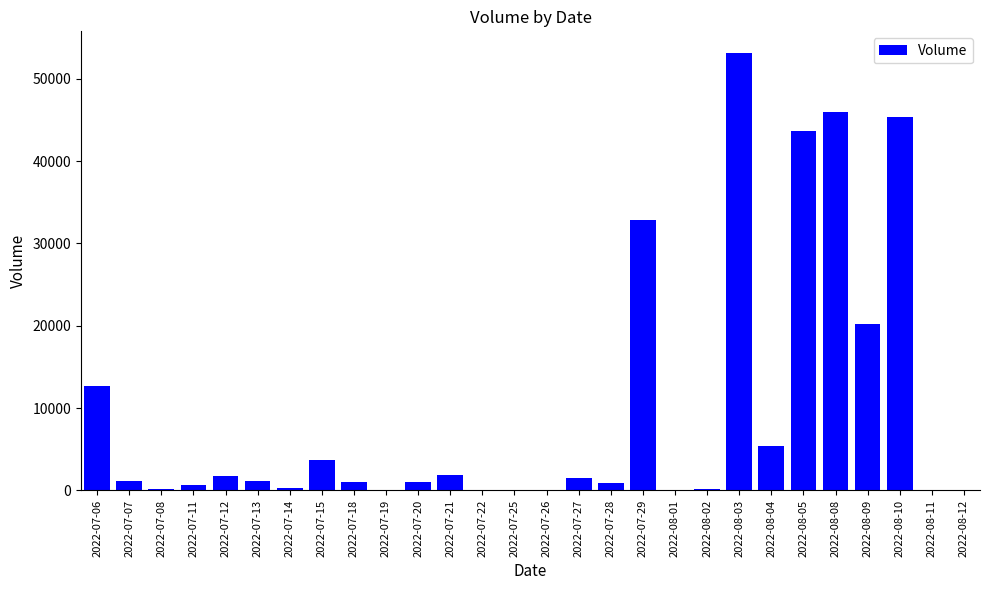

The chart shows a value of 1153 at 2022-07-13. True or false?

True